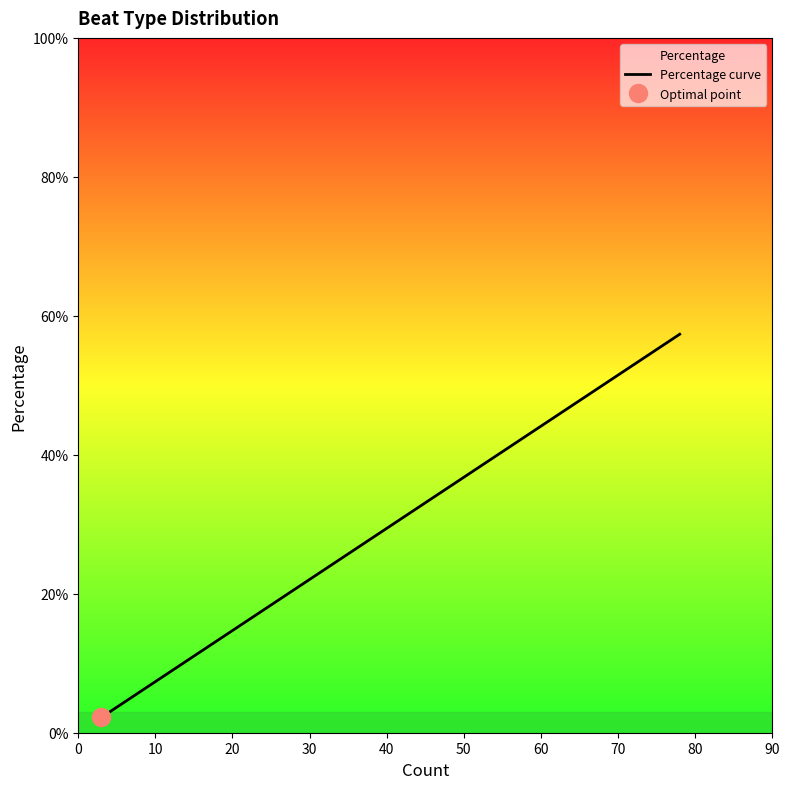

Does the chart display data point markers on the line(s)?

No